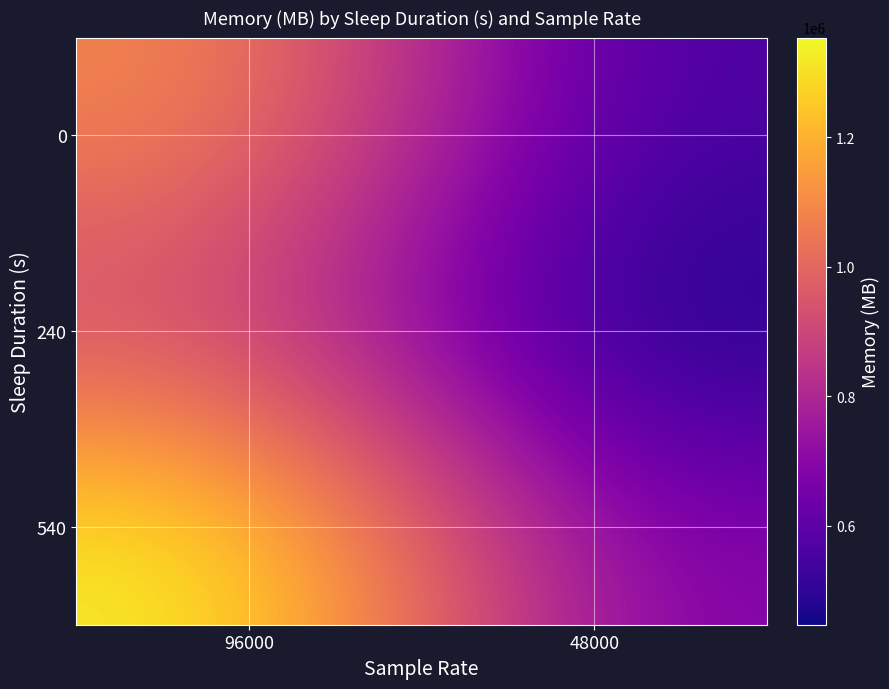

Rank the series by their maximum value, from lowest to highest.

240, 0, 540